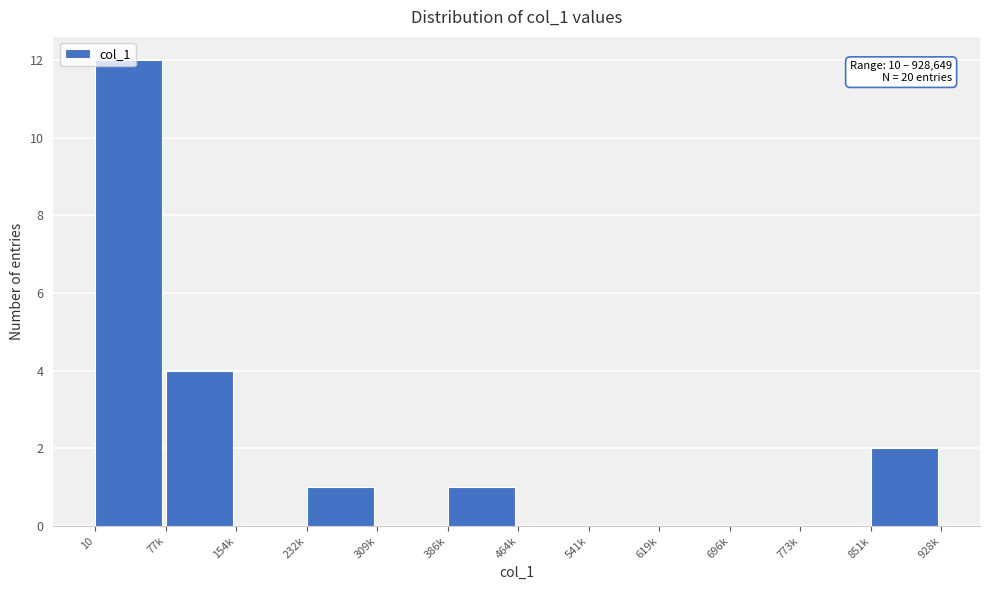

True or false: the data shows 4 at 77k.

True